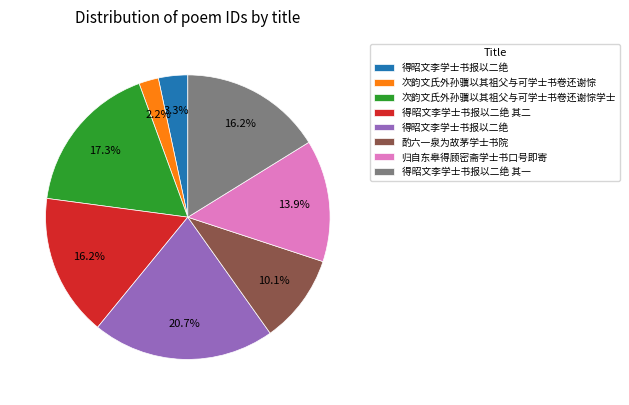

Does any single category account for the majority?

No